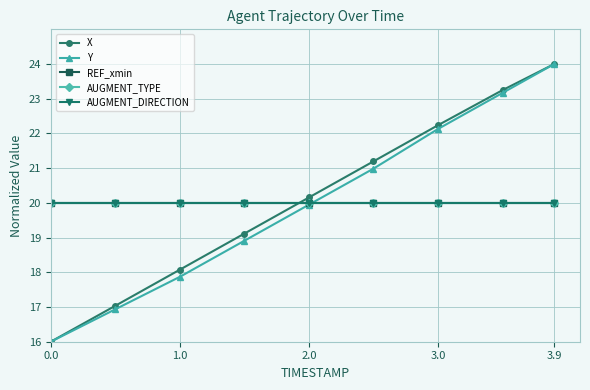

True or false: REF_xmin and AUGMENT_DIRECTION cross at least once.

False